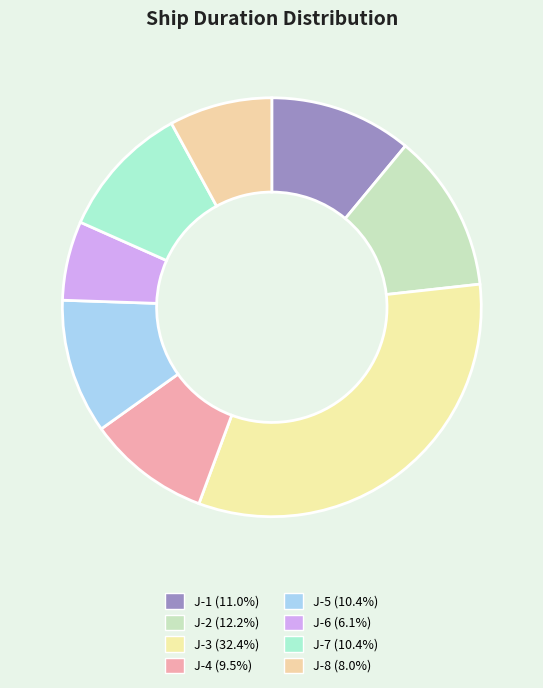

Between J-7 and J-1, which is larger?

J-1